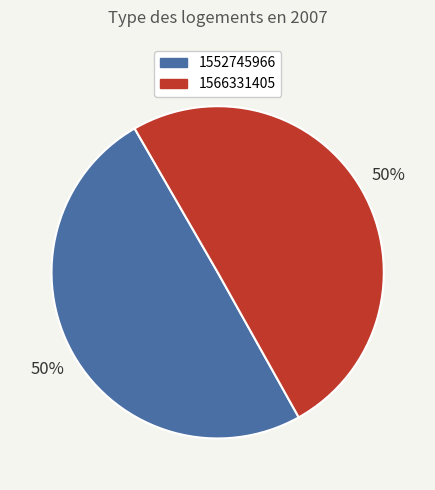

Approximately how many times larger is the value at 1552745966 compared to 1566331405?

1.0